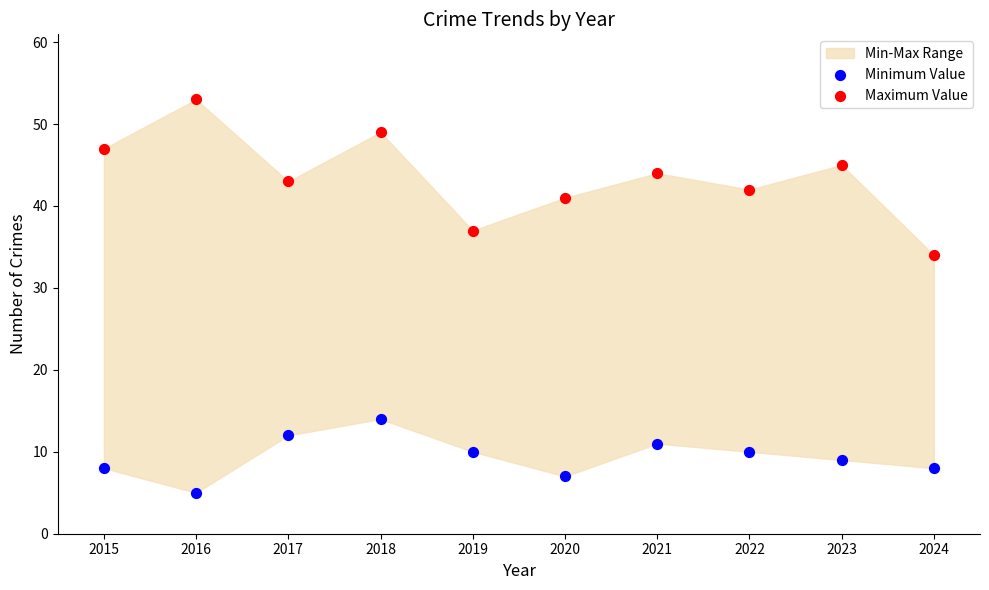

Which series has the widest spread of Y values?

Maximum Value